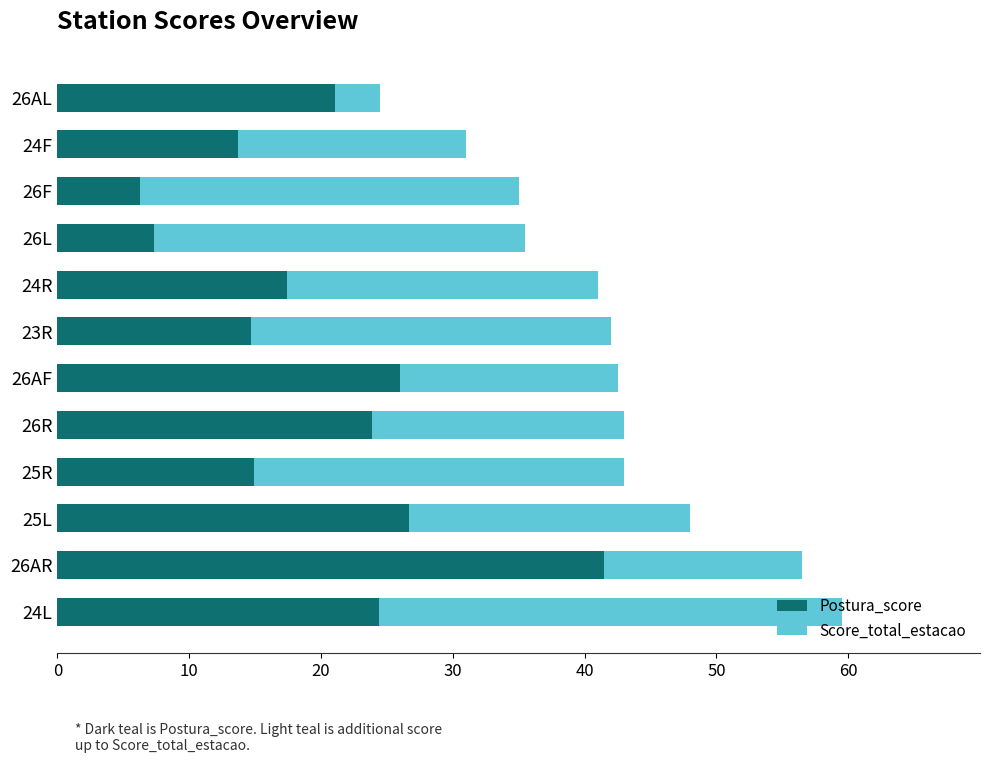

What is the total value across all series at 25R?

43.0